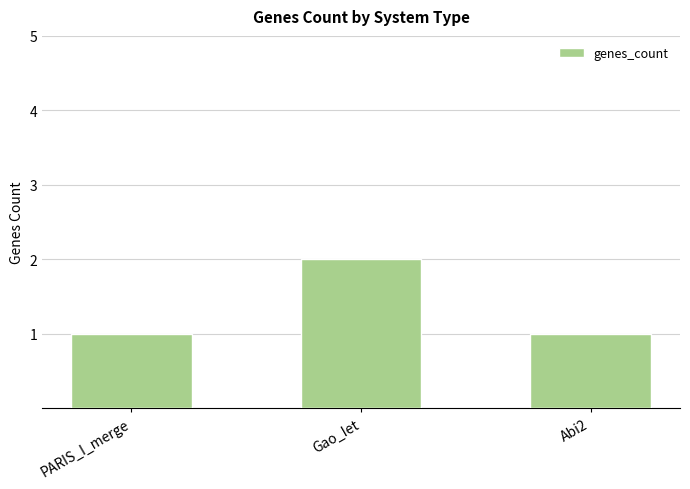

Is it true that the value at Gao_Iet is 2?

True